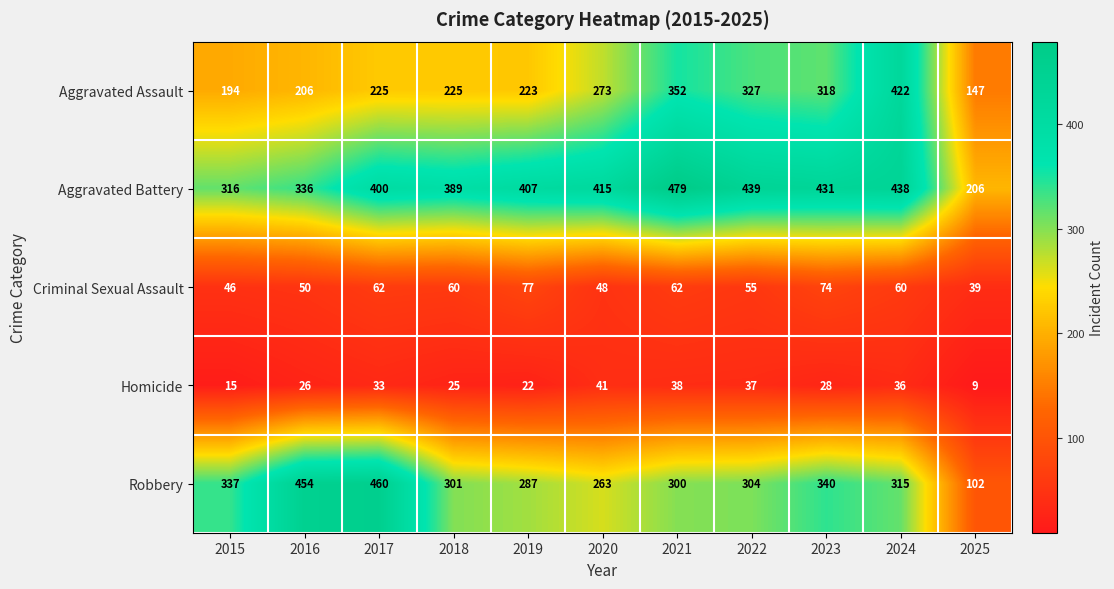

Which category has the highest value across all series?

2021